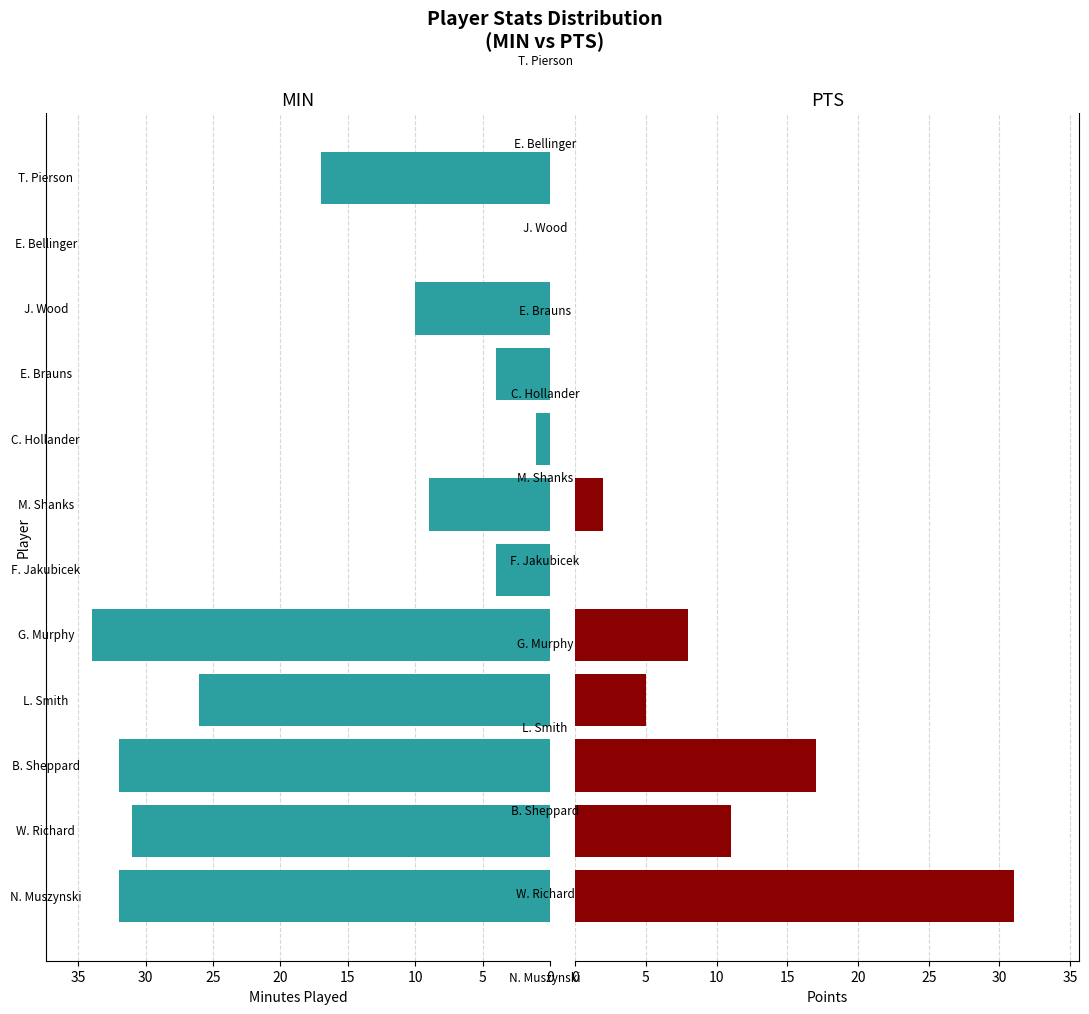

How many data points in MIN are above 17?

5